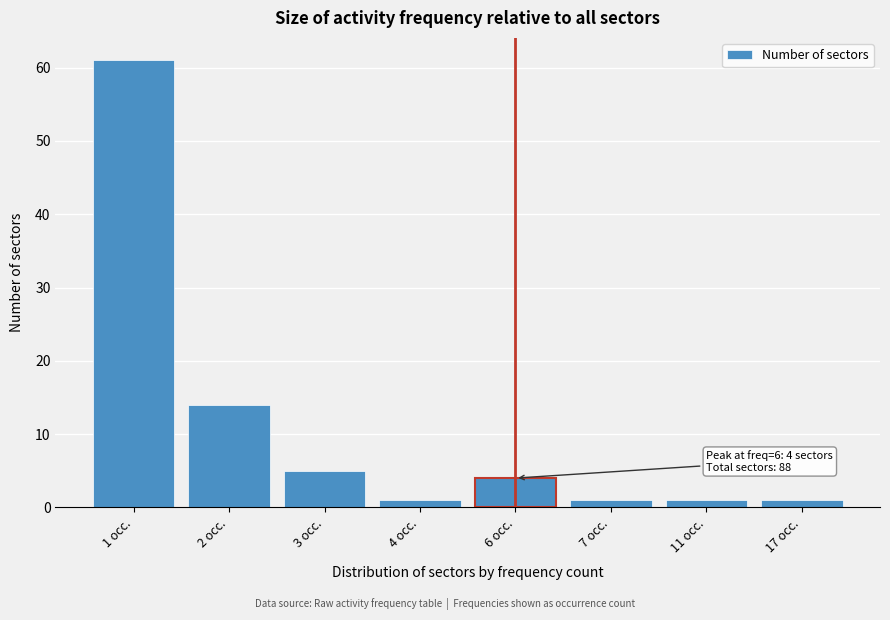

Reading left to right, what are all the values shown in this chart?

61	14	5	1	4	1	1	1